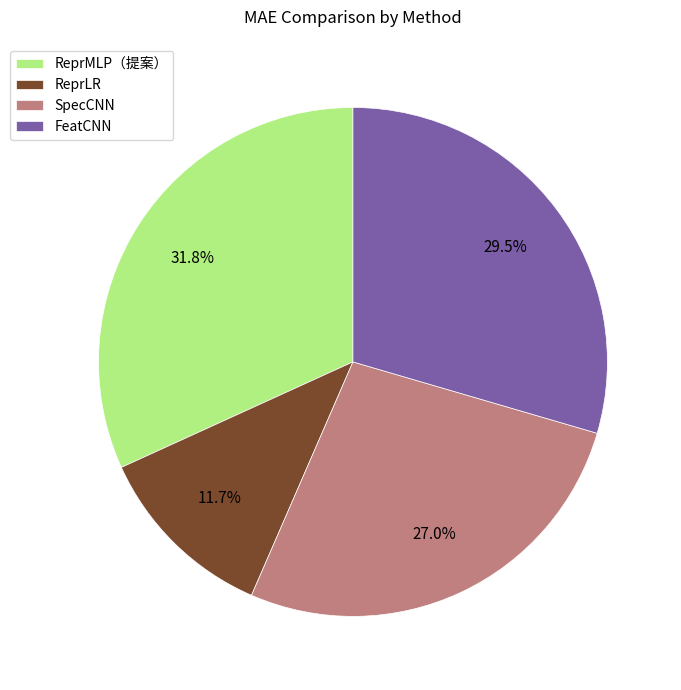

What is the smallest slice in the pie chart?

ReprLR